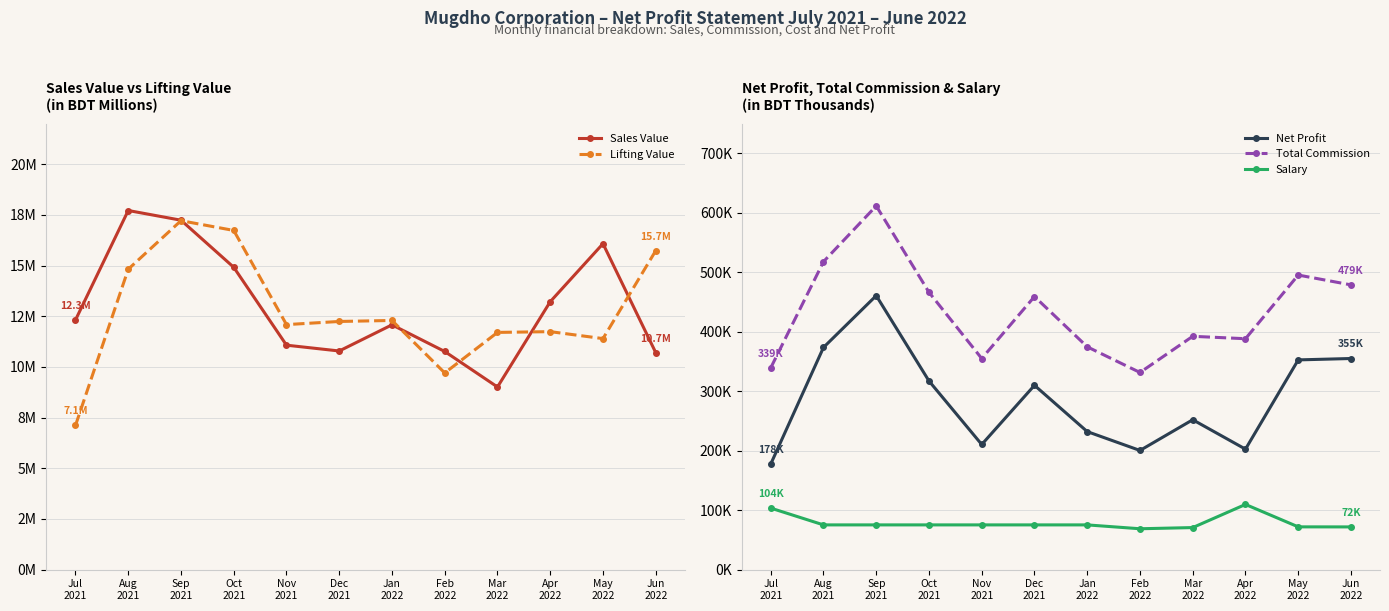

Which category has the highest value across all series?

Sep
2021